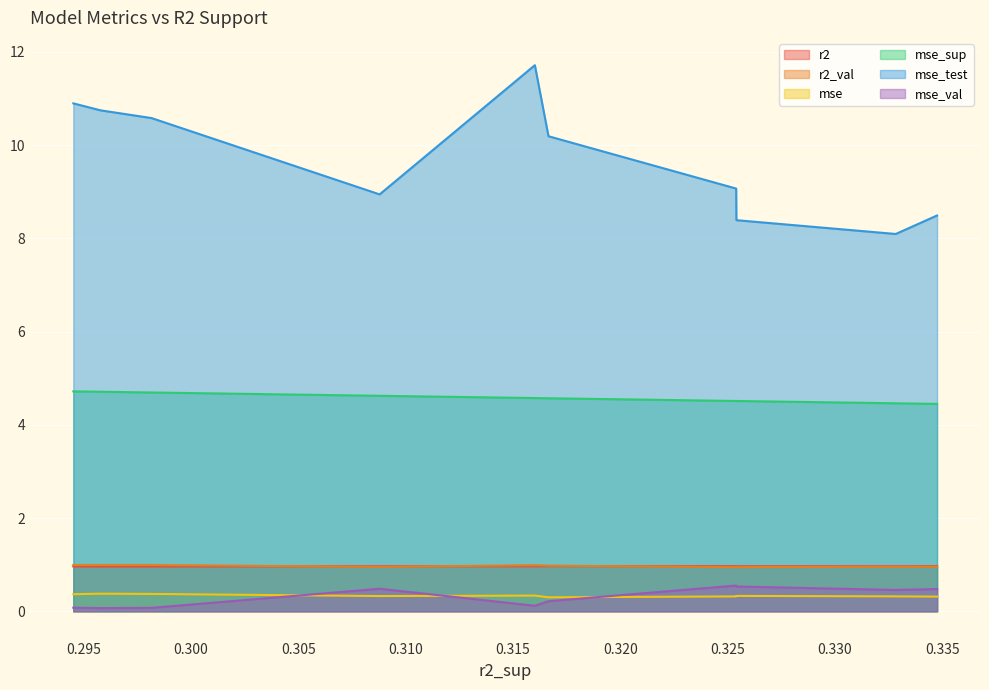

What are all the series names shown in the legend?

r2, r2_val, mse, mse_sup, mse_test, mse_val